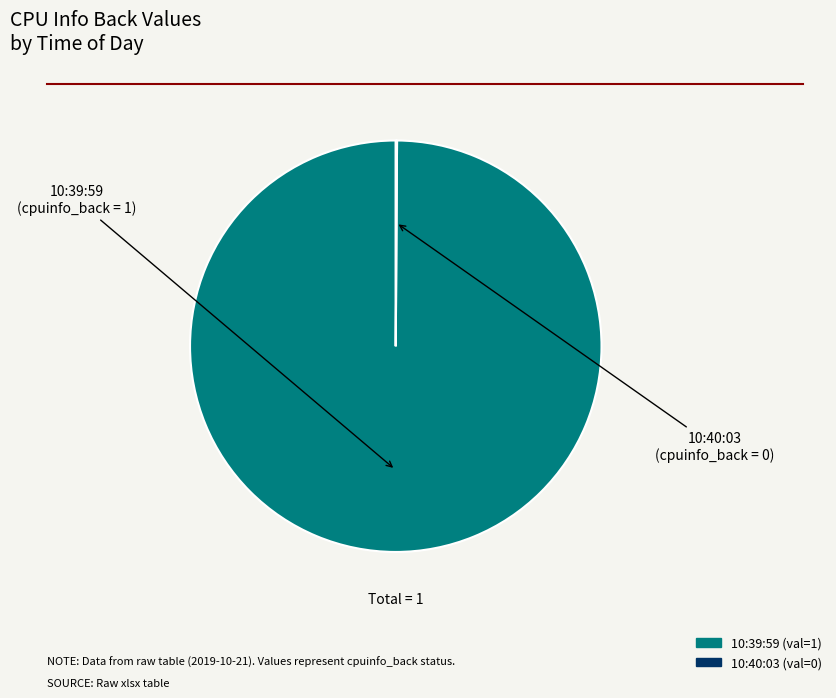

True or false: 10:39:59 accounts for 86% of the total.

False